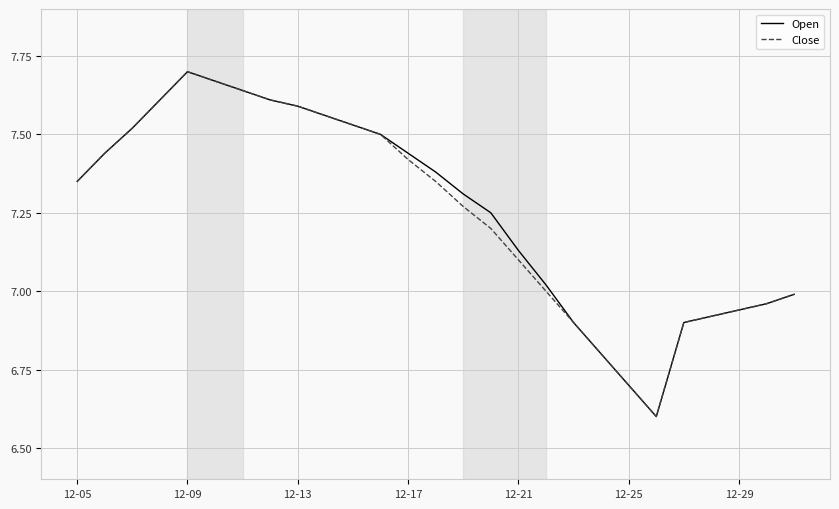

What is the label of the 1st point from the left?

12-05